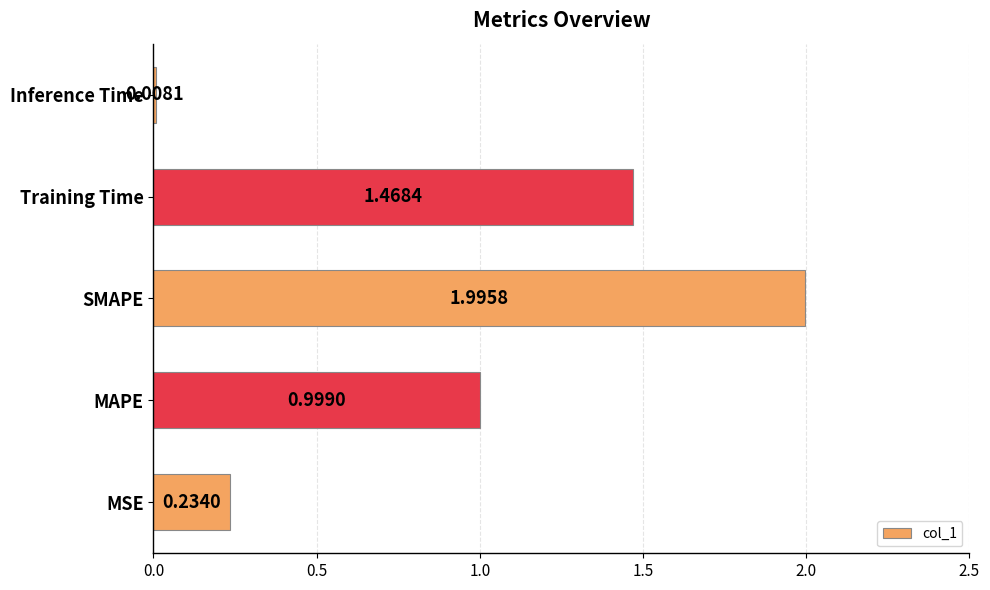

At which category does the chart reach its minimum across all series?

Inference Time